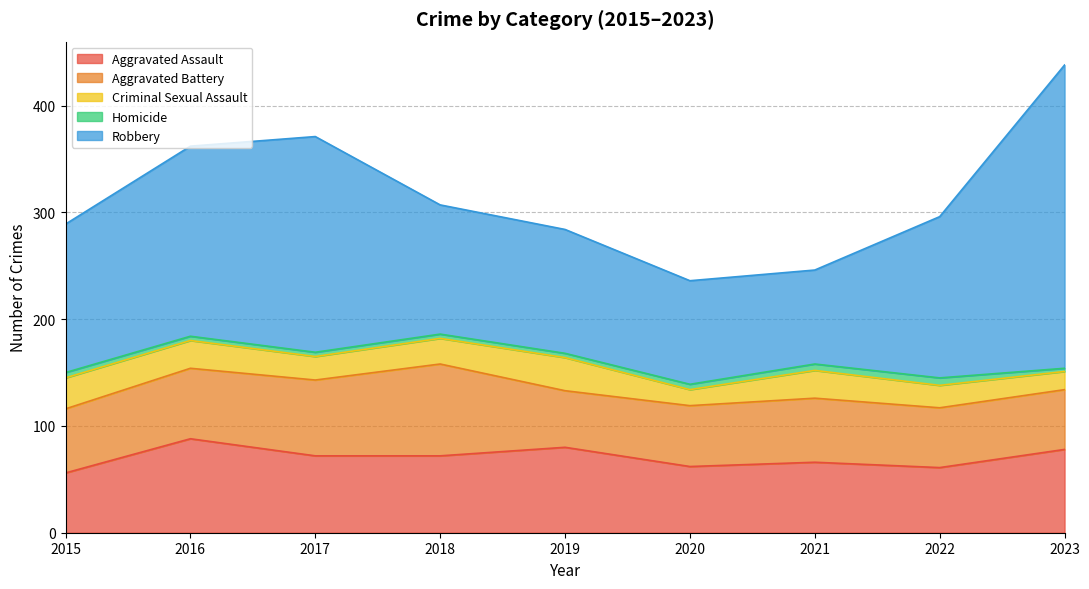

What is the lowest value of the Aggravated Battery series?

53